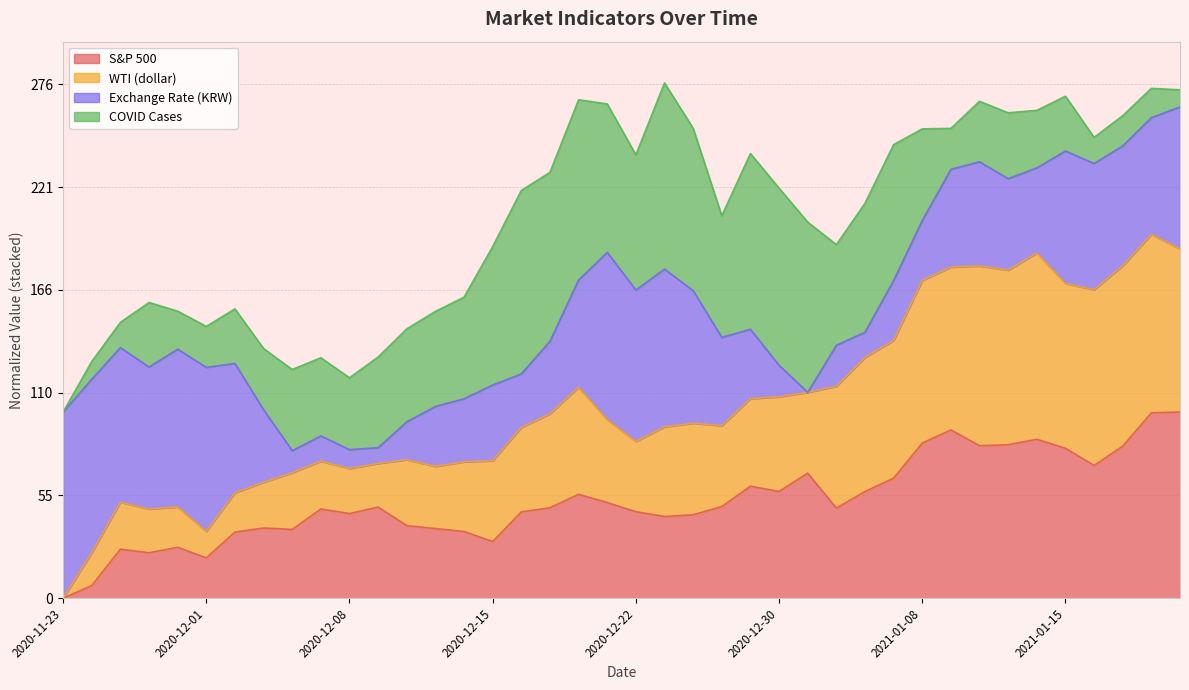

Is the value of WTI (dollar) at 2021-01-20 greater than the value of S&P 500 at 2020-12-03?

Yes